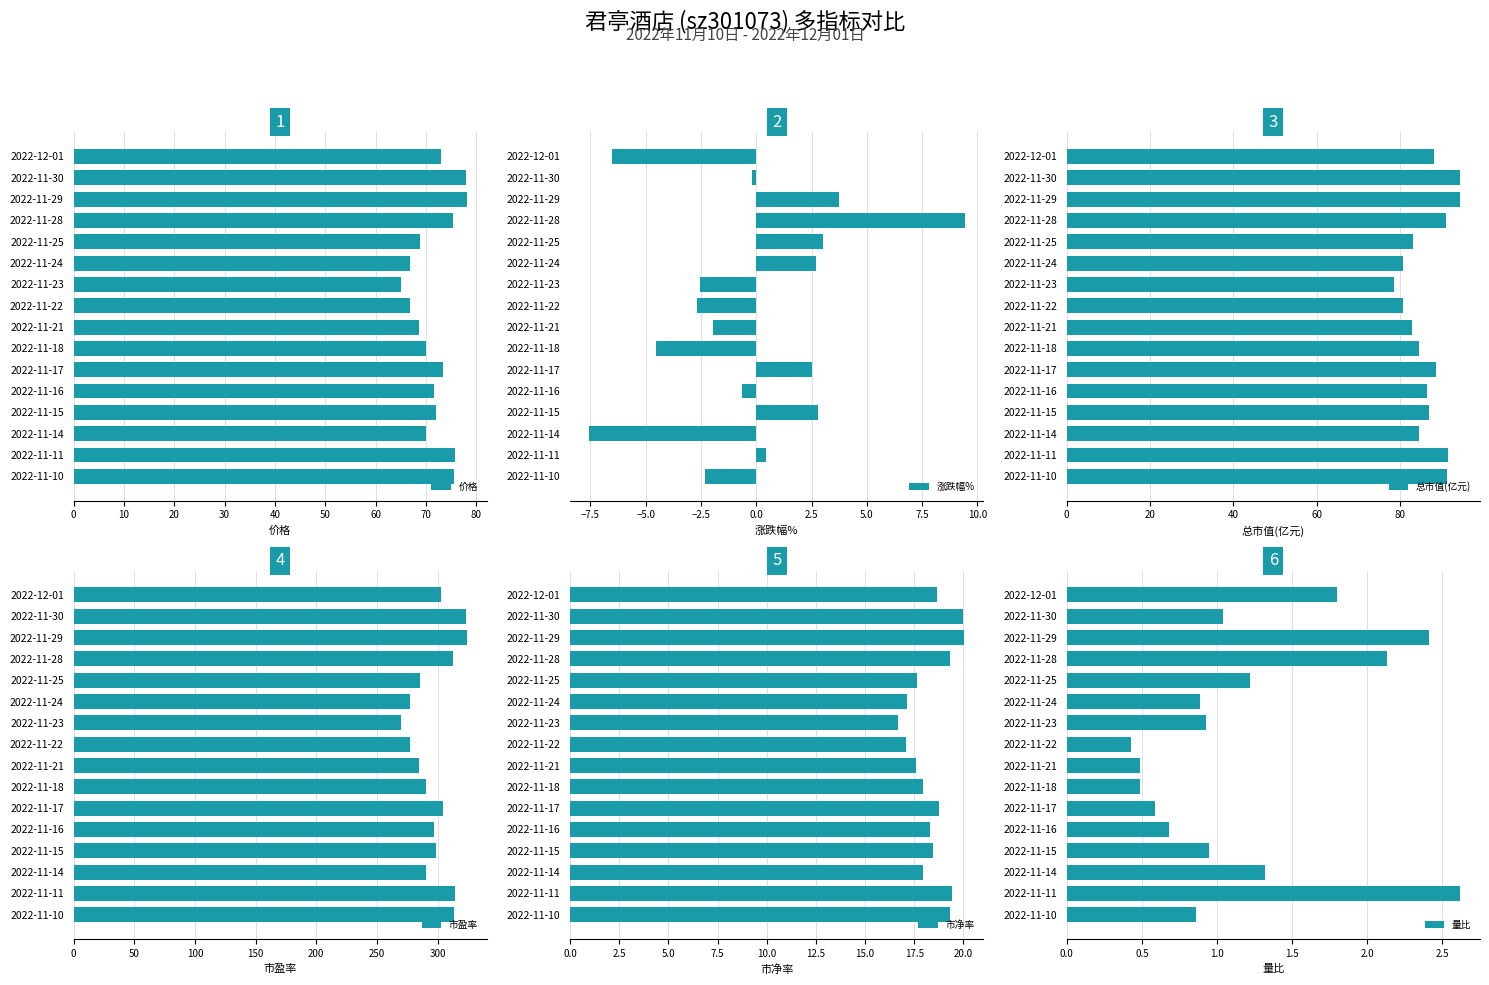

Is it true that 价格 equals 17.4 at 2022-11-16?

False